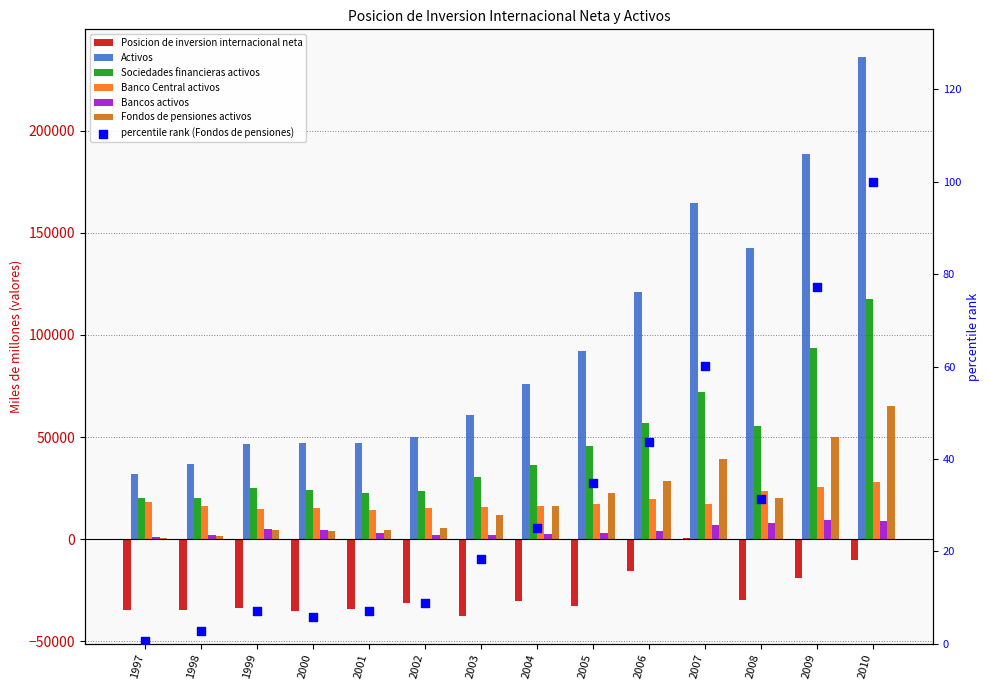

What is the total value across all series at 2003?

83810